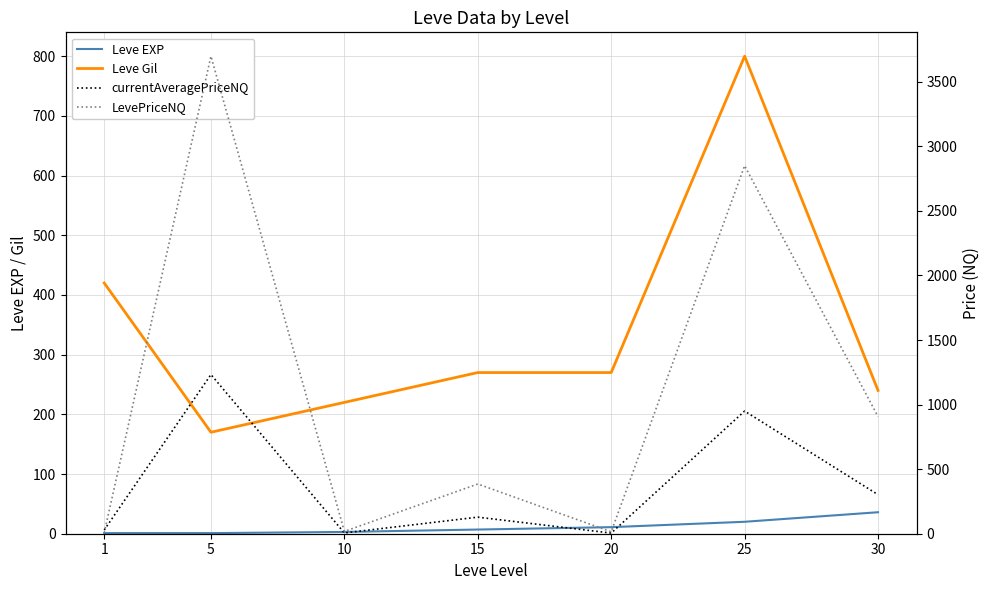

Where does the currentAveragePriceNQ series first go above 128?

5